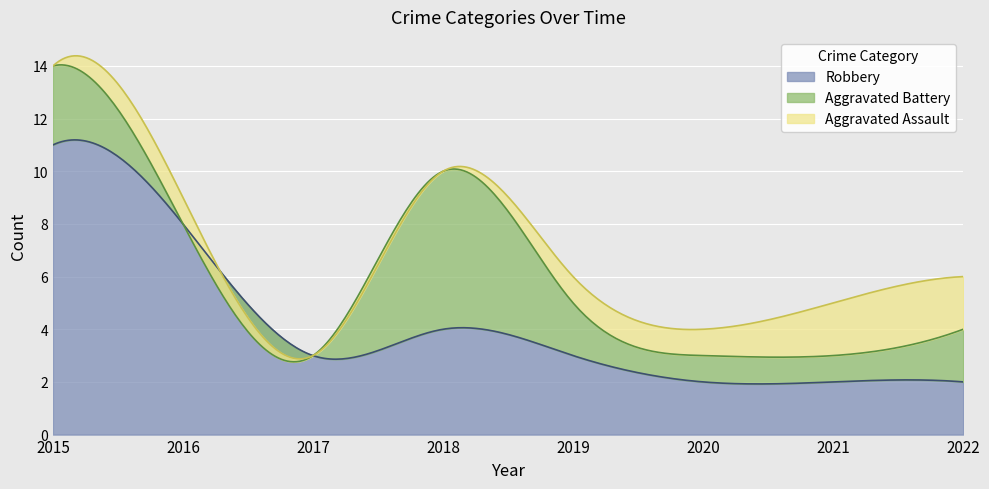

In Robbery, how many points are lower than both neighbors (excluding endpoints)?

2